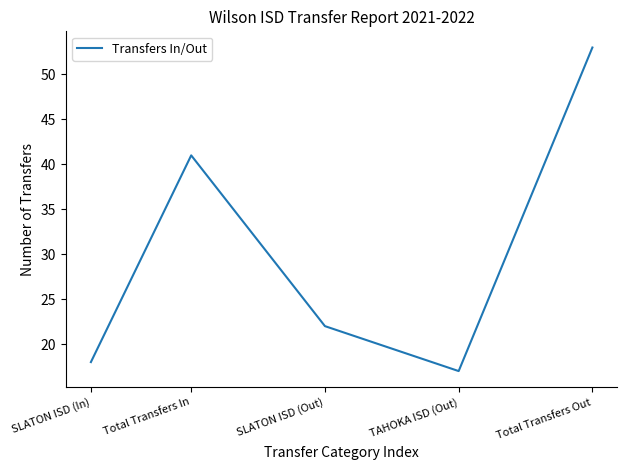

List the labels in order of value, smallest first.

TAHOKA ISD (Out), SLATON ISD (In), SLATON ISD (Out), Total Transfers In, Total Transfers Out